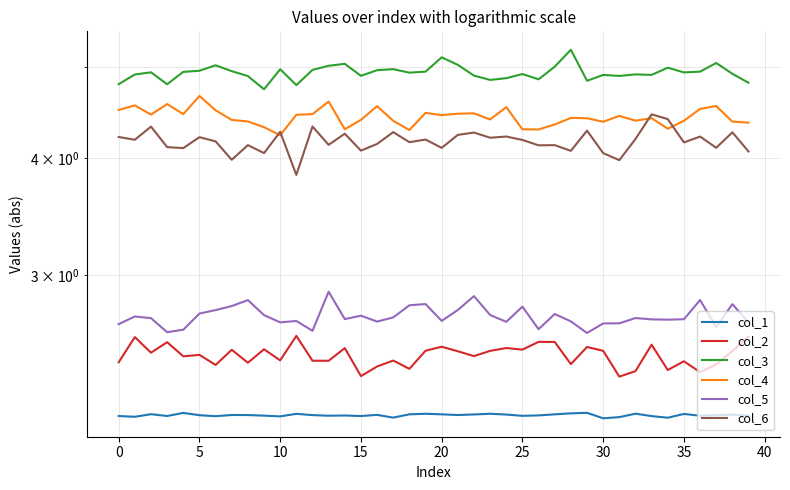

Between 10 and 25, which is larger?

25